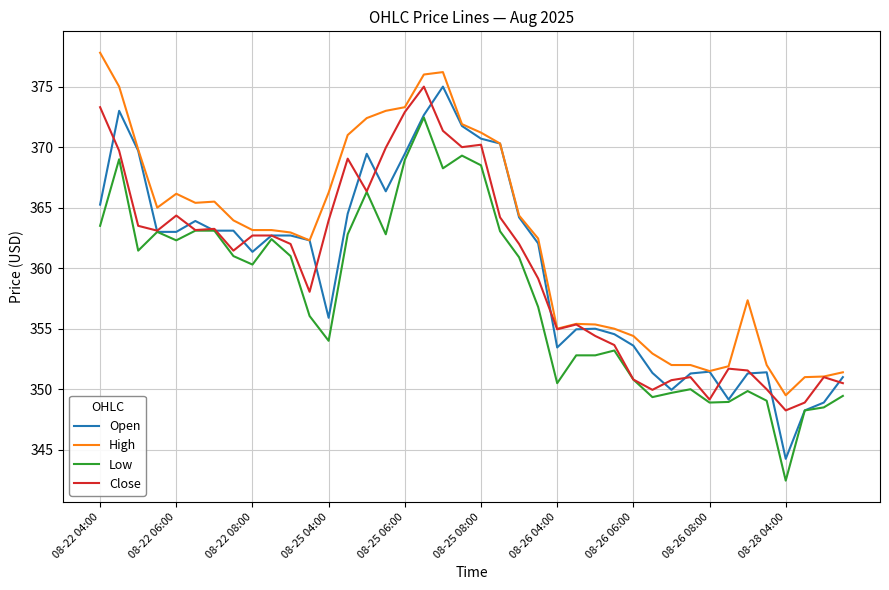

Does the chart have visible grid lines?

Yes